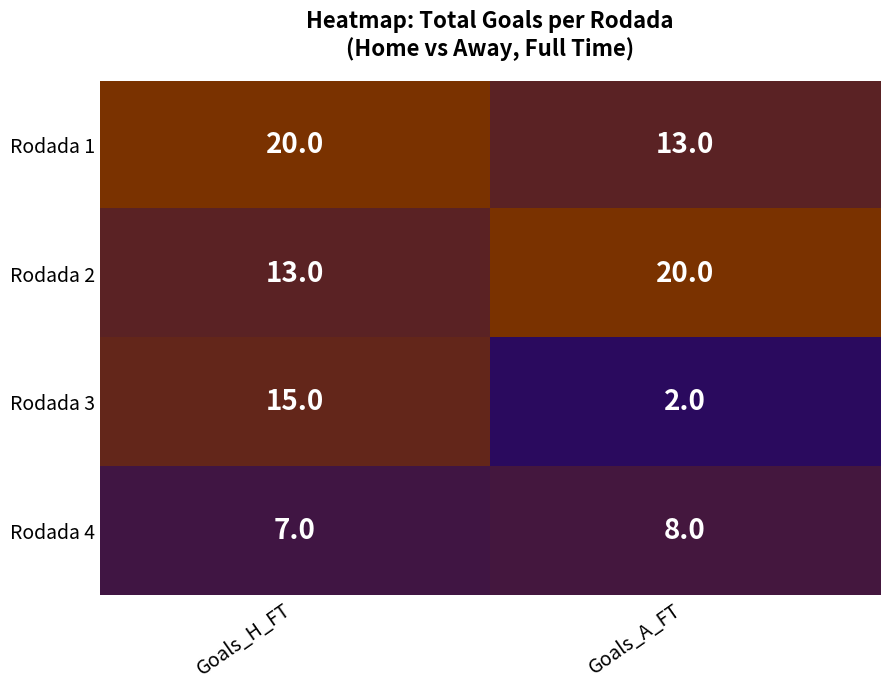

Reading right to left, transcribe all the data shown in this chart.

Rodada 1: 13	20
Rodada 2: 20	13
Rodada 3: 2	15
Rodada 4: 8	7